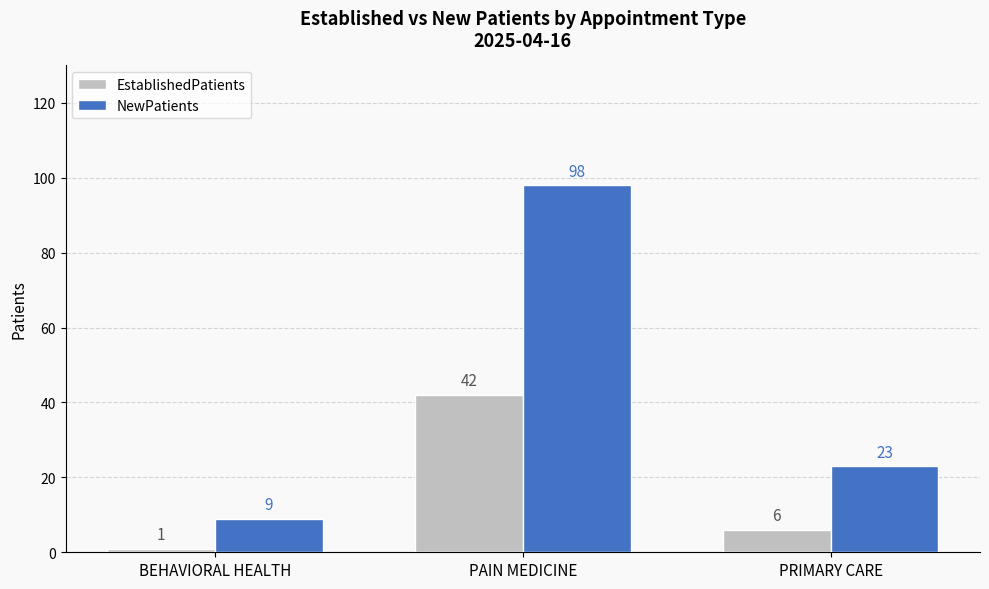

Reading left to right, list all the values displayed in this chart.

EstablishedPatients: BEHAVIORAL HEALTH=1	PAIN MEDICINE=42	PRIMARY CARE=6
NewPatients: BEHAVIORAL HEALTH=9	PAIN MEDICINE=98	PRIMARY CARE=23